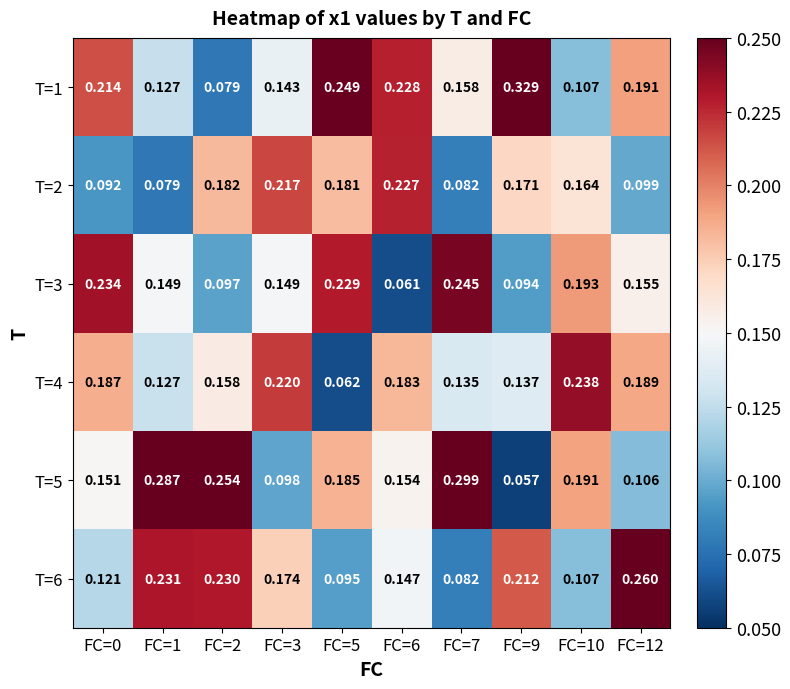

Is the value of T=5 at FC=1 greater than the value of T=2 at FC=0?

Yes